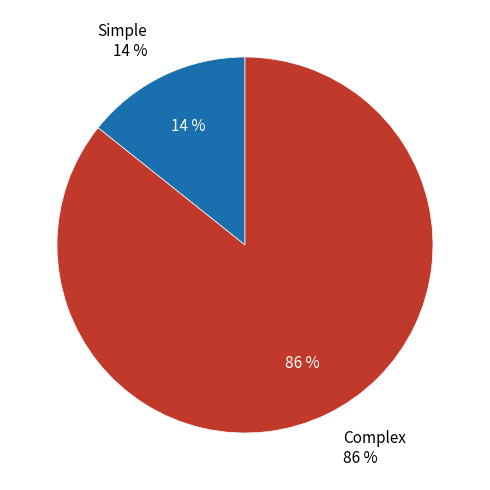

What is the smallest slice in the pie chart?

Simple